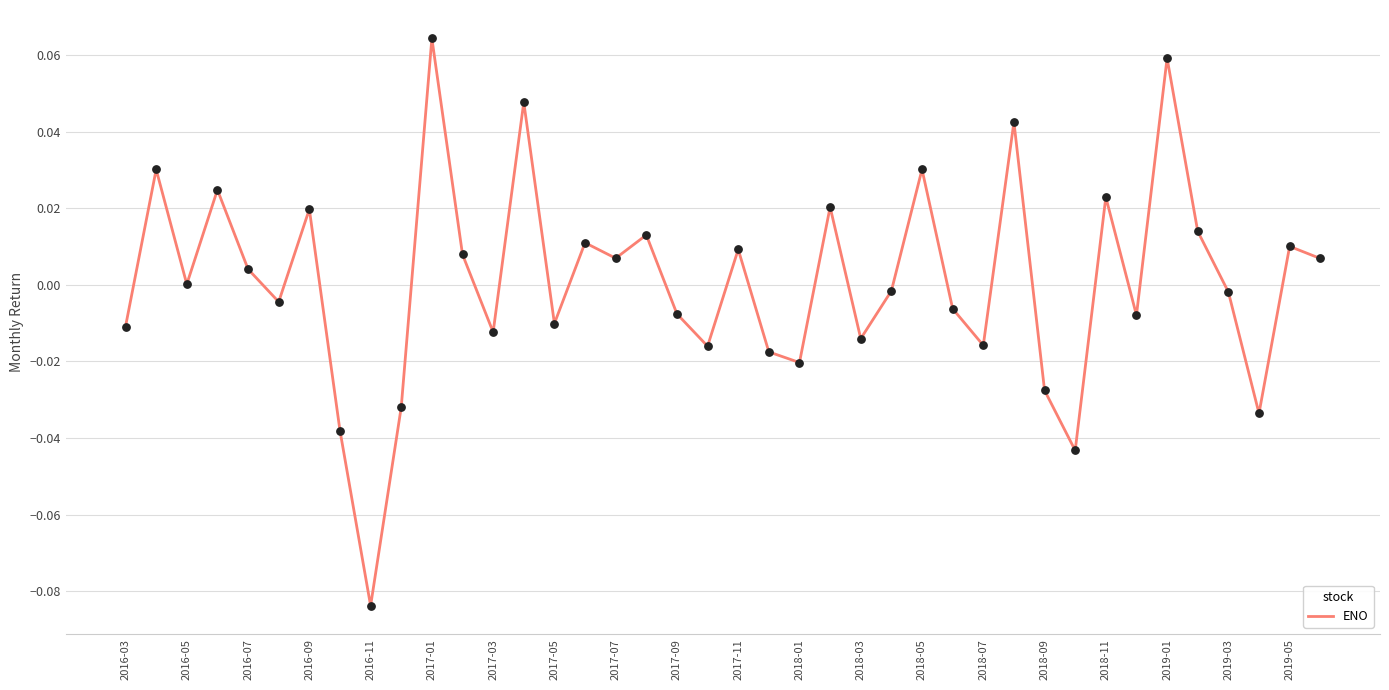

How many lines are shown in the chart?

1